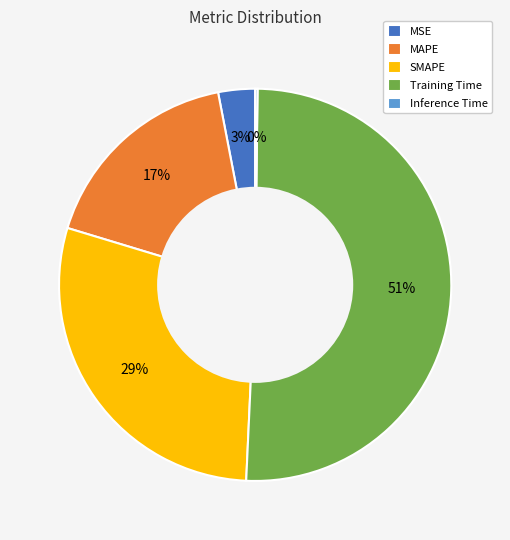

Is the sum of SMAPE and Training Time greater than half?

Yes